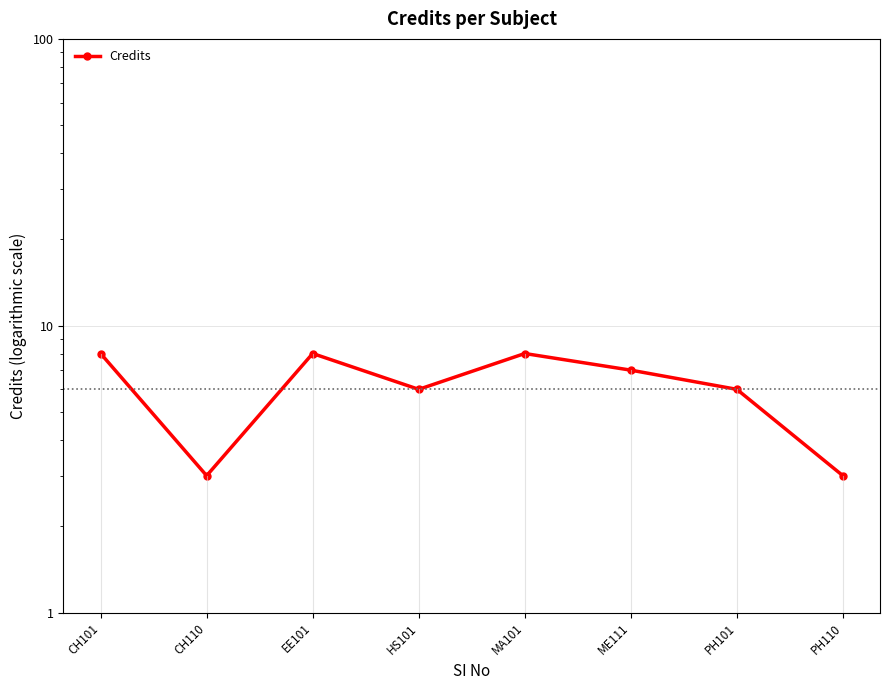

How many lines are shown in the chart?

1